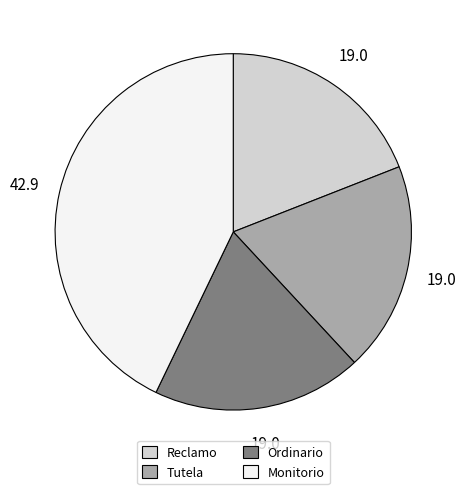

Does Monitorio account for over 50% of the chart?

No